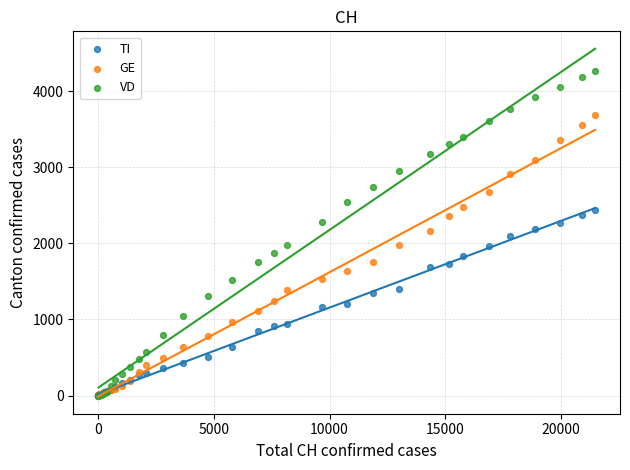

What are all the series names shown in the legend?

TI, GE, VD